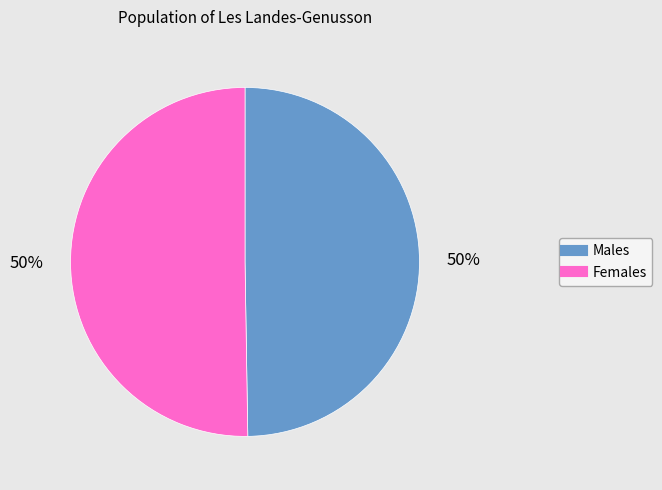

To the nearest percent, what is the average slice percentage?

50%